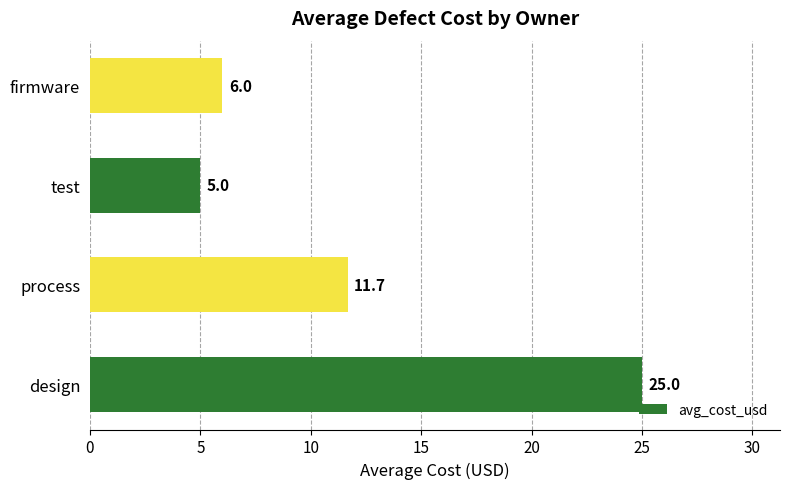

What is the approximate value at firmware?

6.0